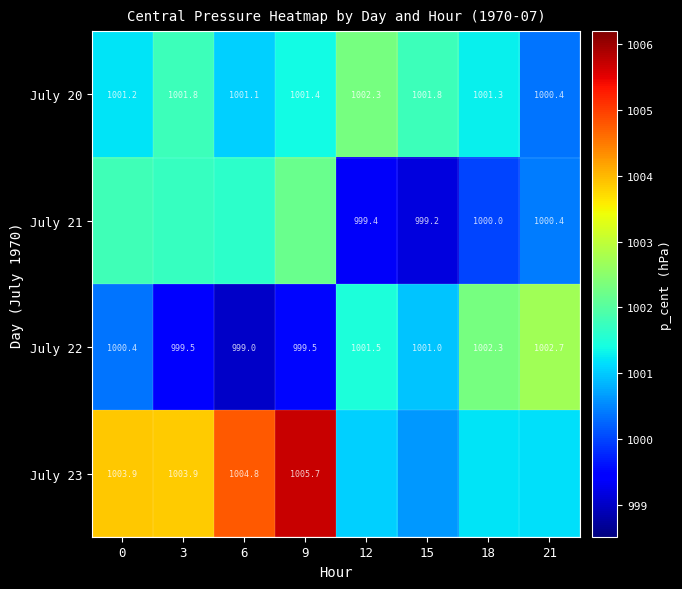

How many series are shown in this chart?

4